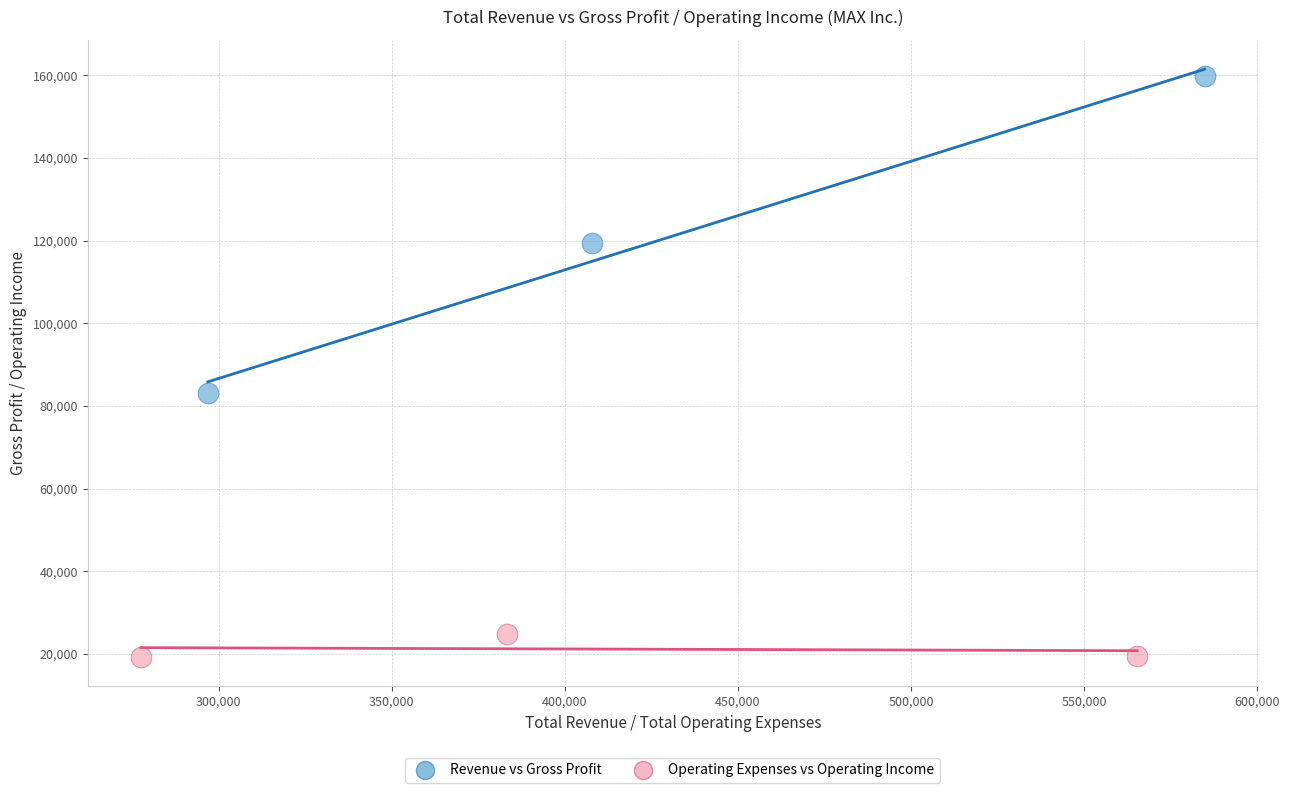

Which series contains the lowest Y value?

Operating Expenses vs Operating Income